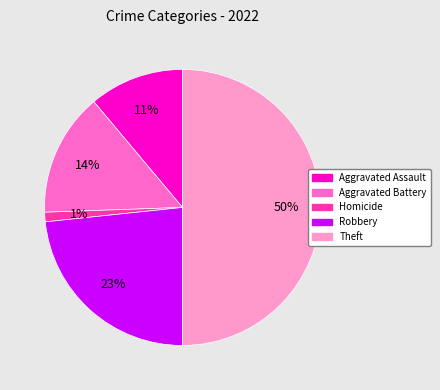

To the nearest percent, what is the difference between the largest and smallest slice percentages?

49%